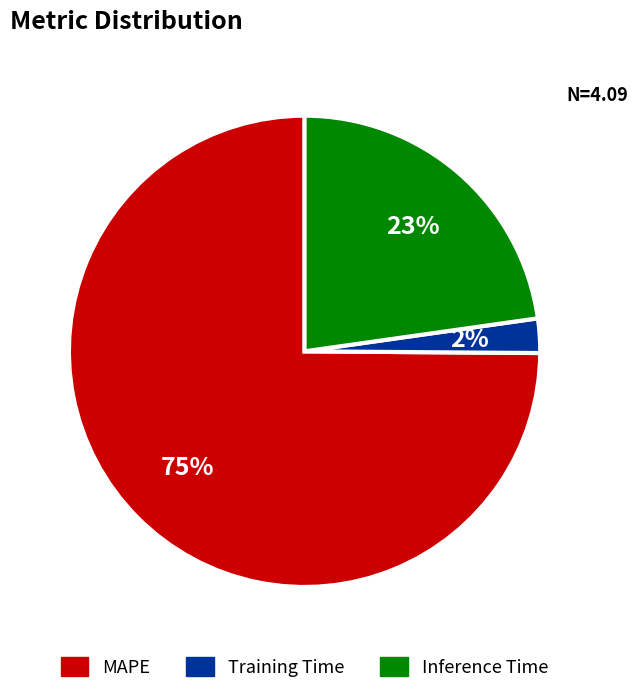

How many slices are in this pie chart?

3